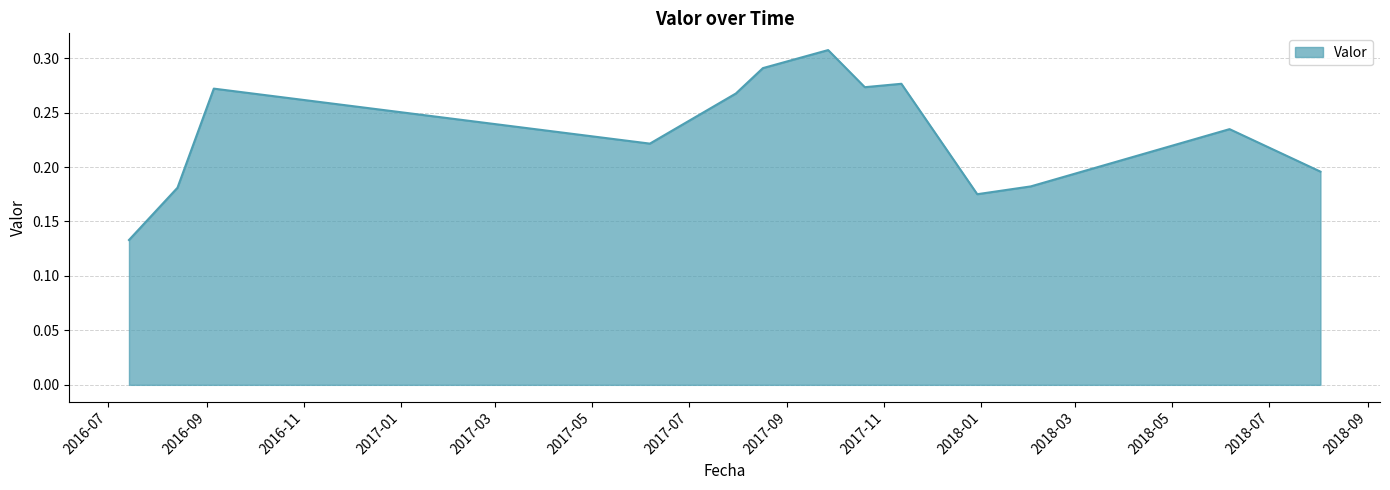

Which label corresponds to the smallest value in the chart?

2016-07-14 06:20:00